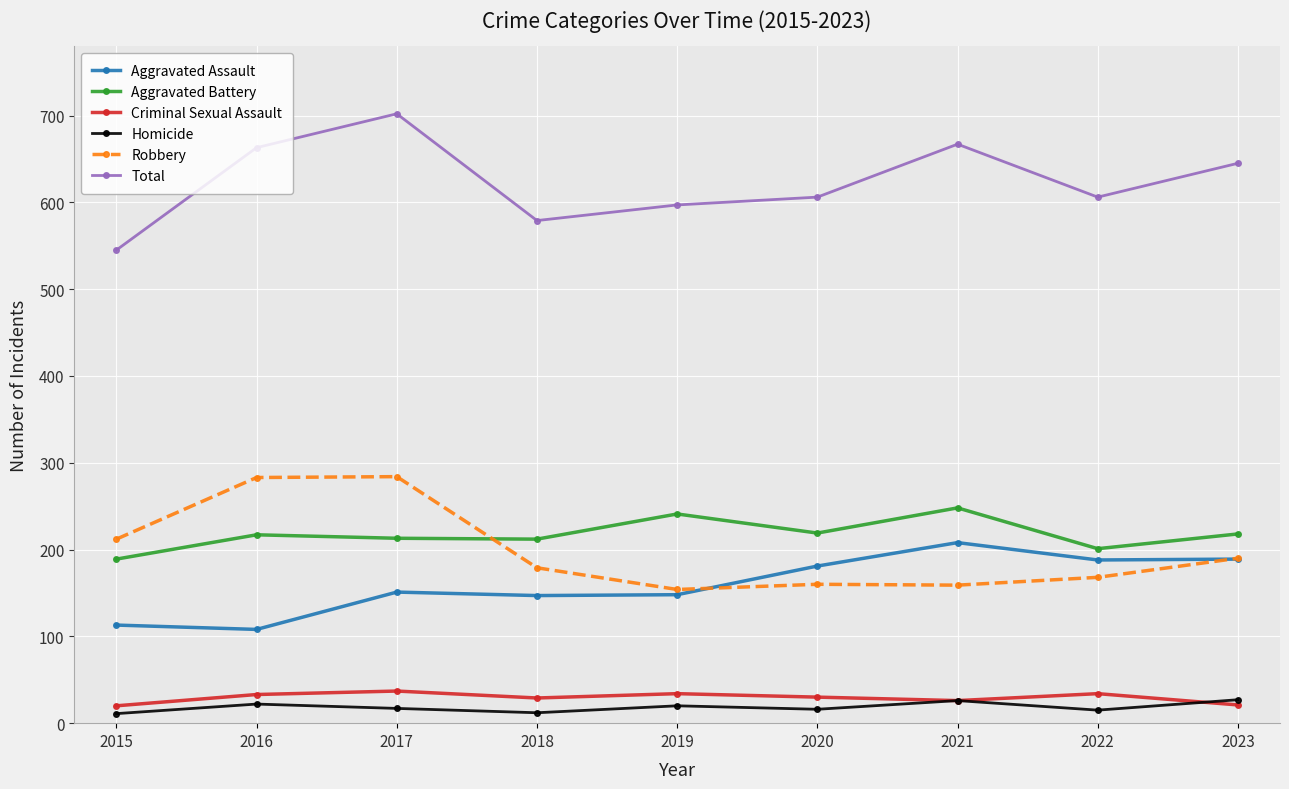

Where does the Homicide series first go above 17?

2016